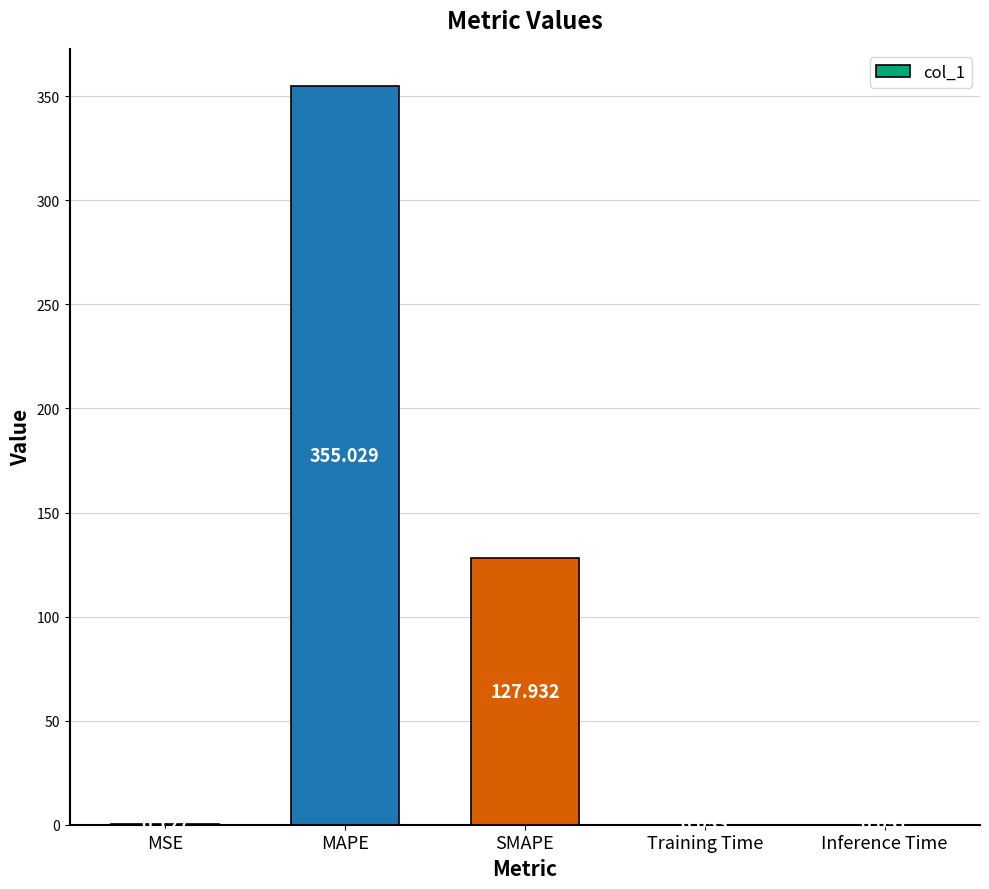

What is the average value?

96.6